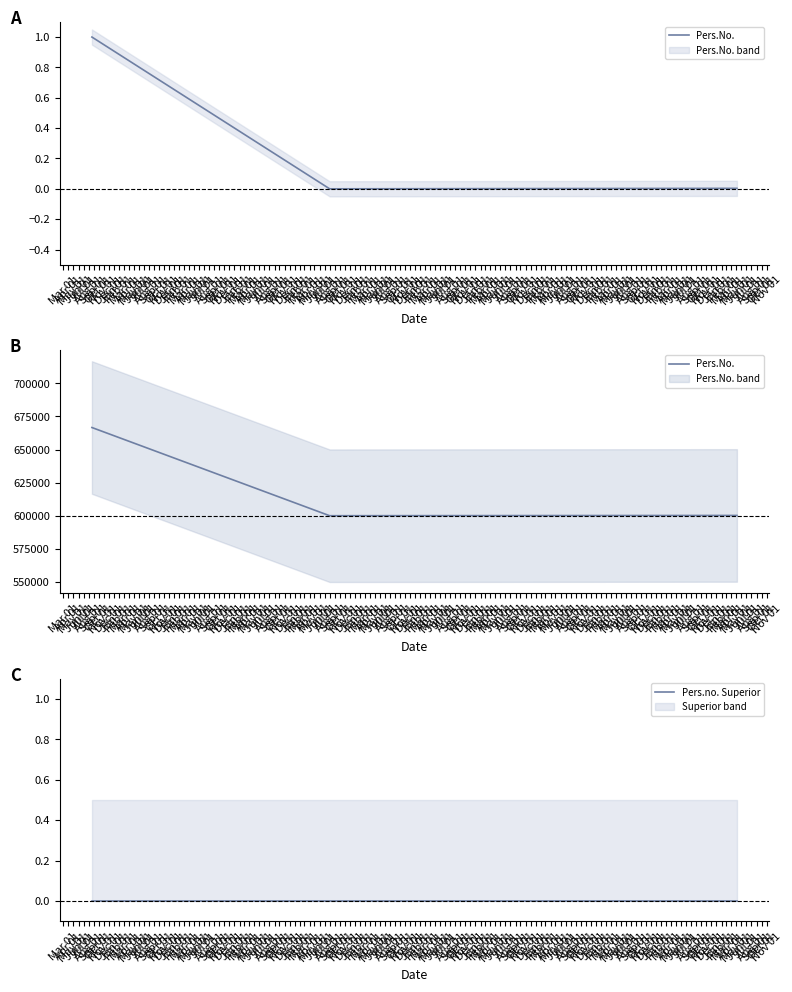

Which category has the highest value in the Pers.No. series?

Mar 01